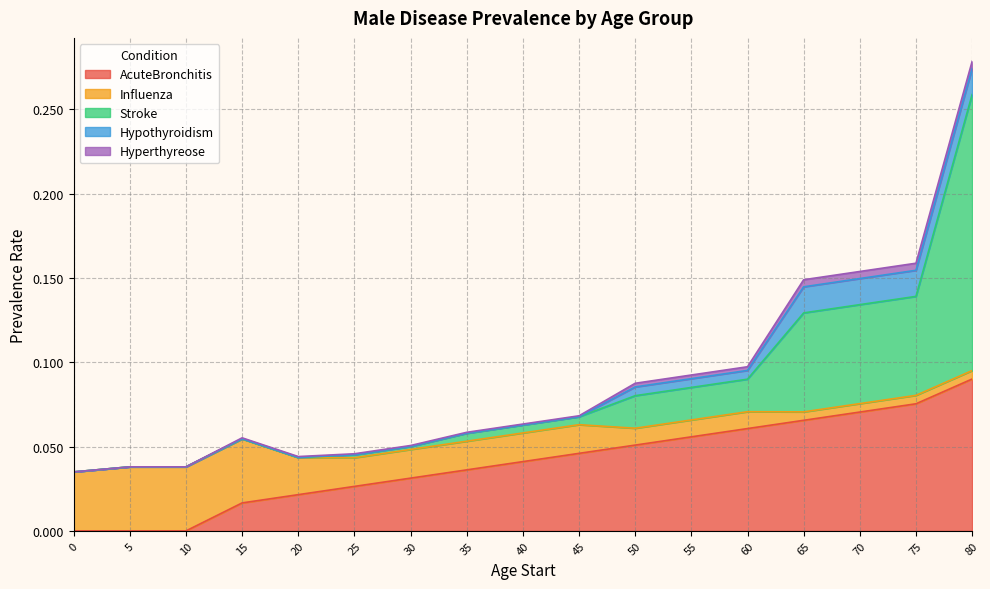

True or false: AcuteBronchitis has more than 1 interior local peaks.

False